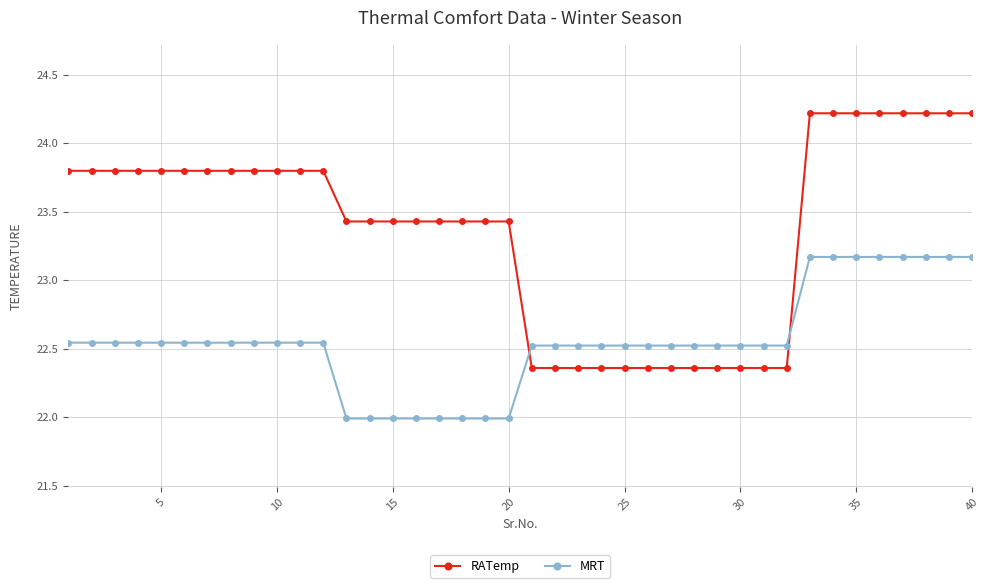

Which series has the widest spread of values?

RATemp